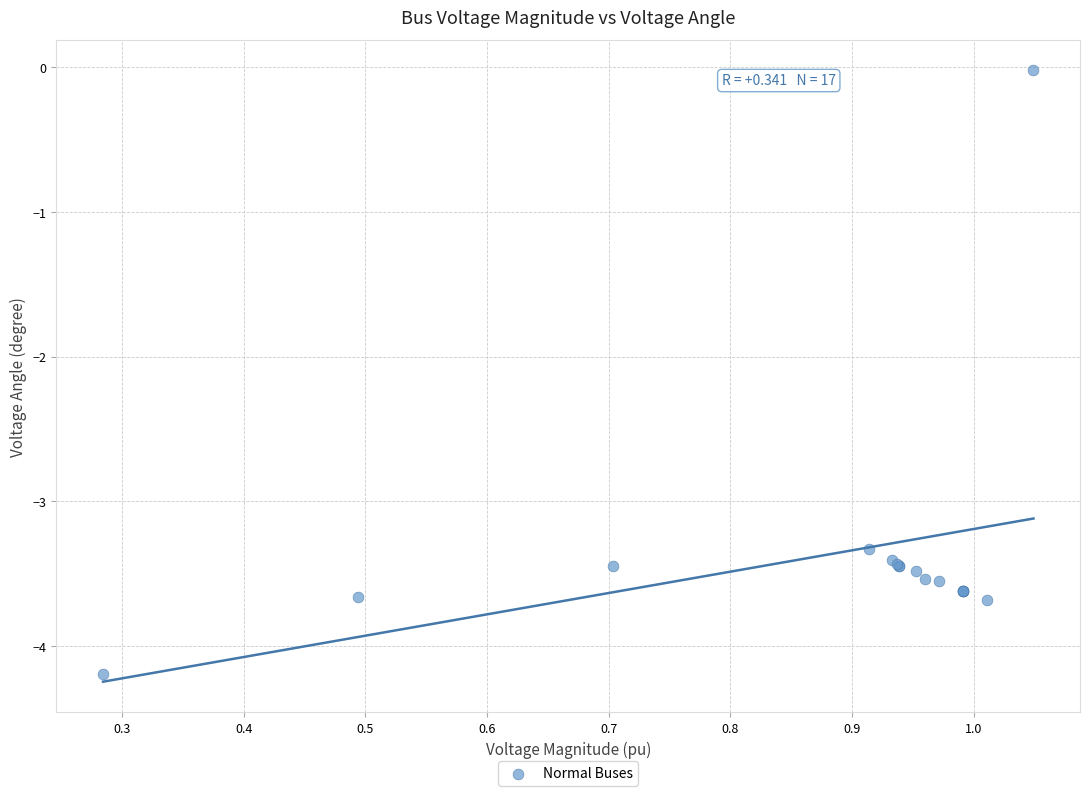

What Y value in the scatter plot is closest to -2?

-3.3